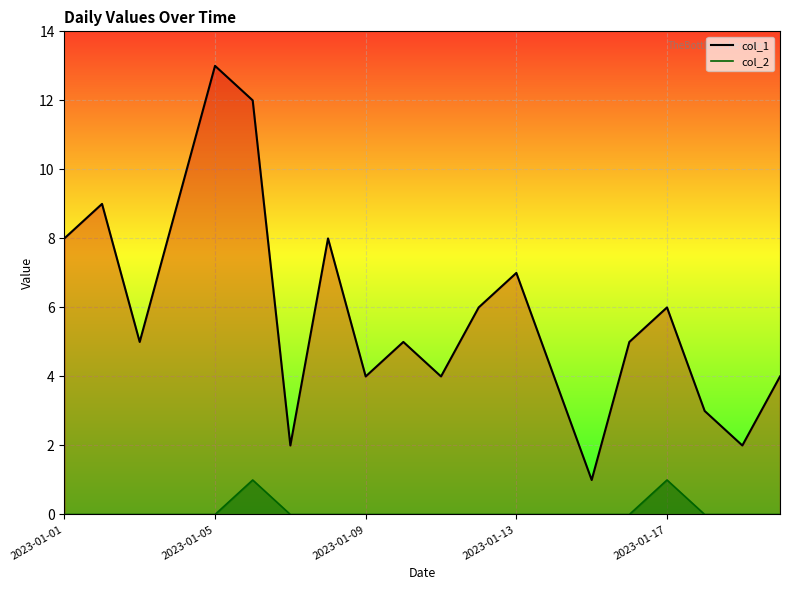

At 11, list the series in order from largest to smallest.

col_1 line, col_2 line